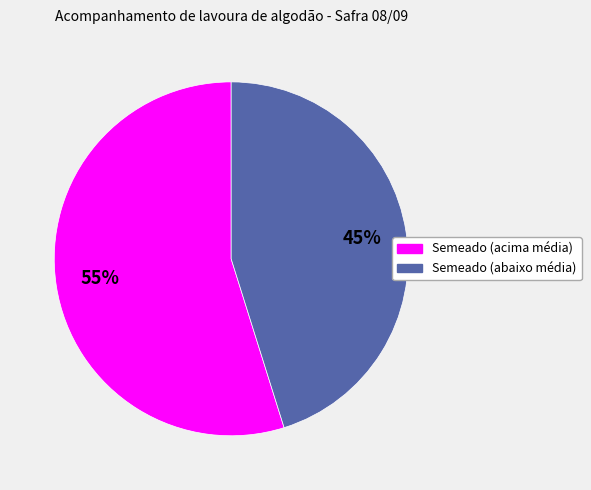

To the nearest percent, what is the average slice percentage?

50%